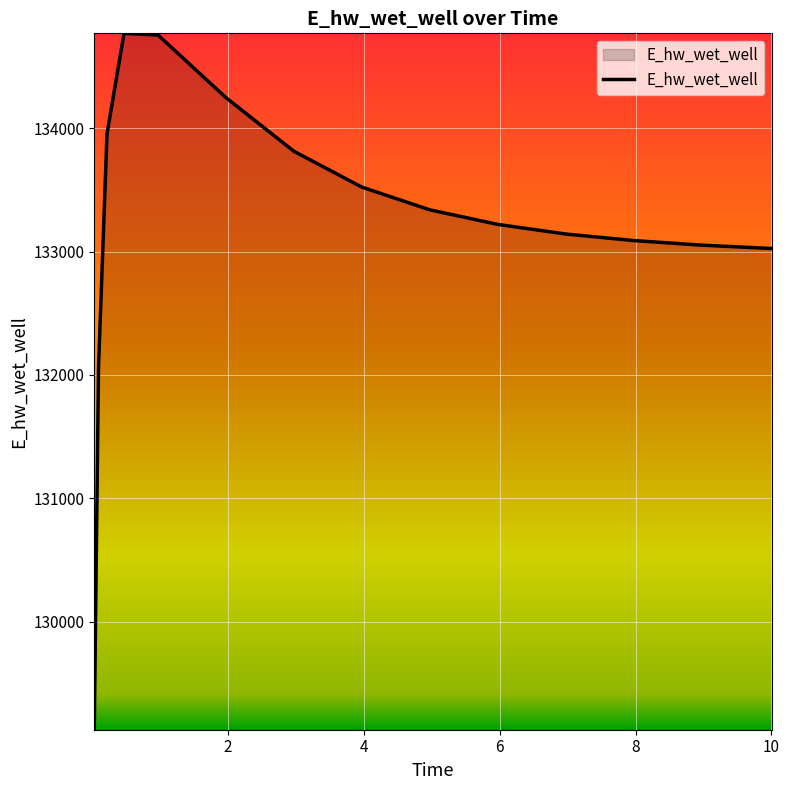

What is the difference between the maximum and minimum values?

5646.5